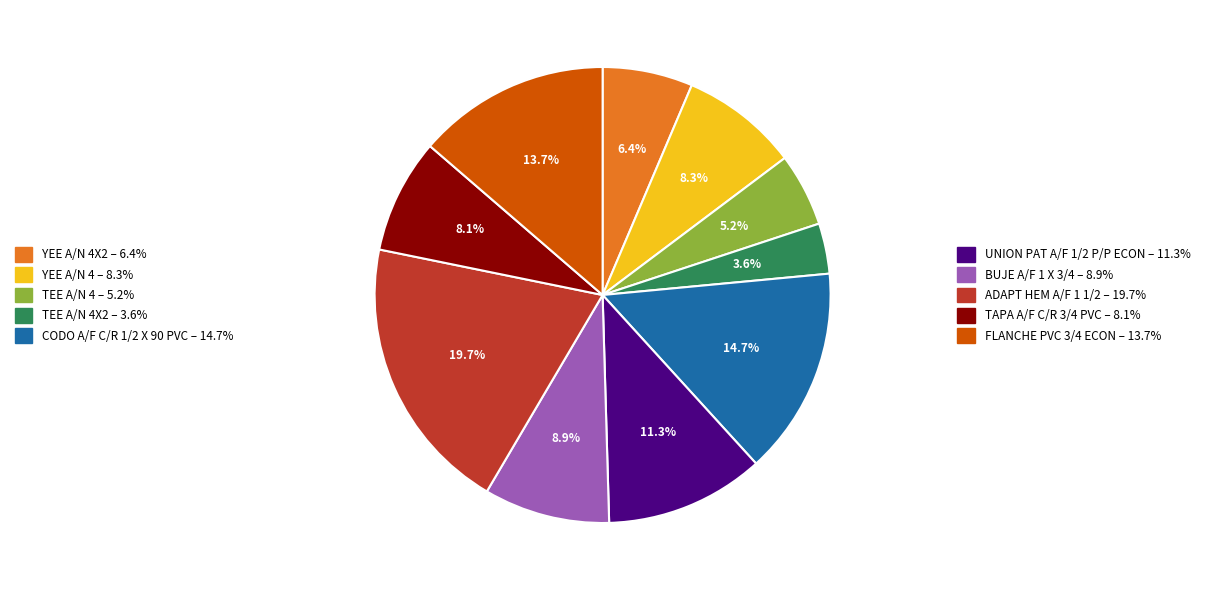

How many segments does this pie chart have?

10